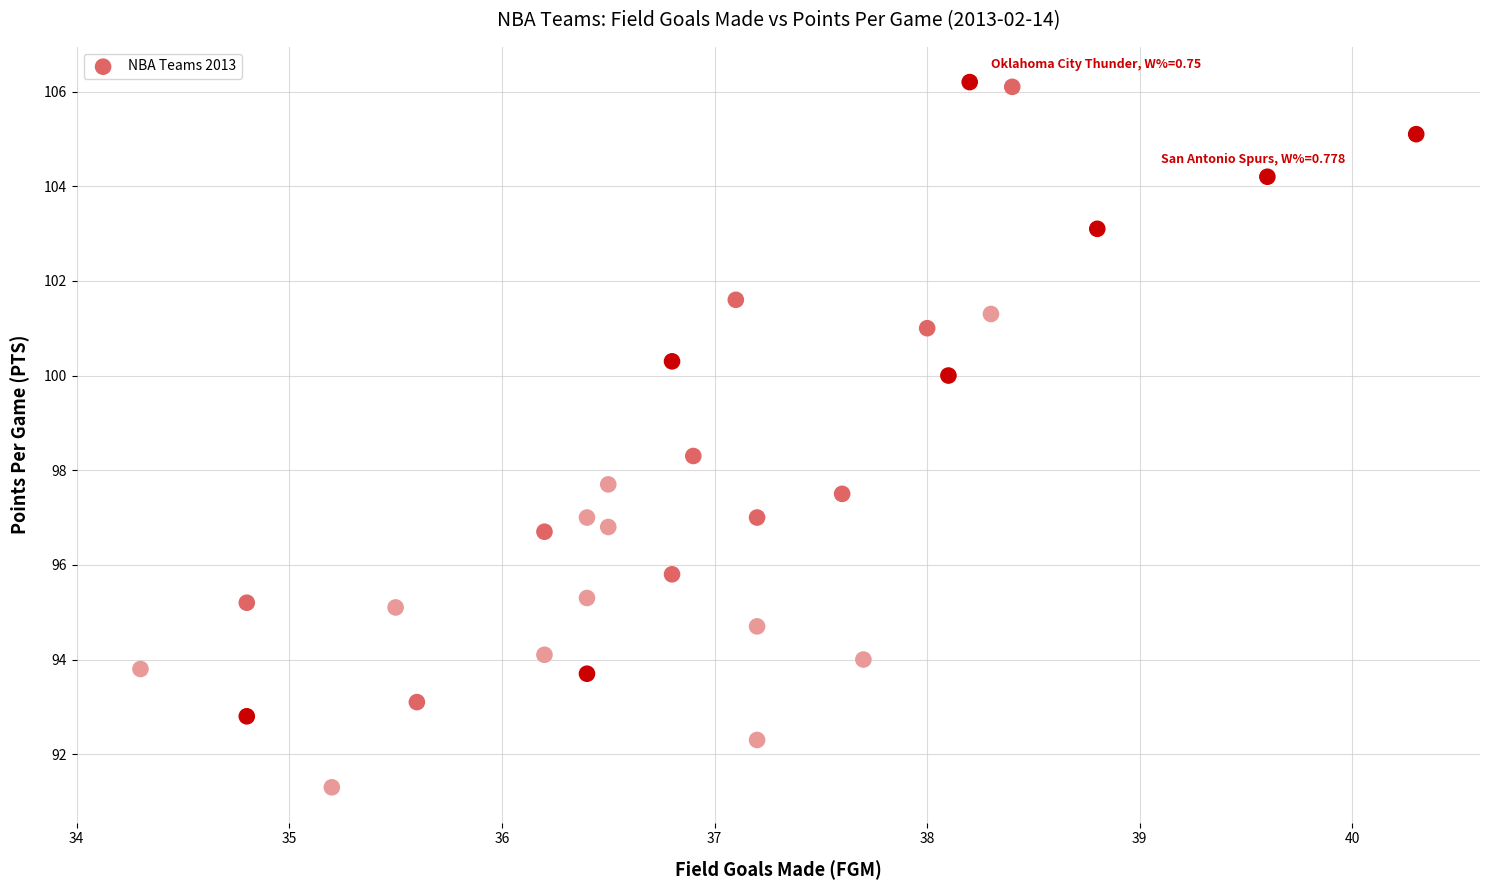

What is the range of X values (max minus min)?

6.0